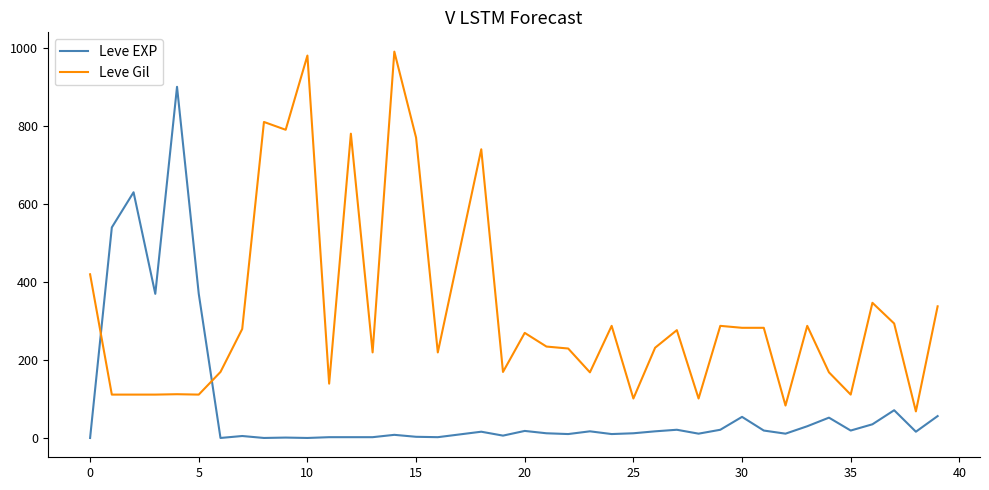

Which series has the largest total across all categories?

Leve Gil